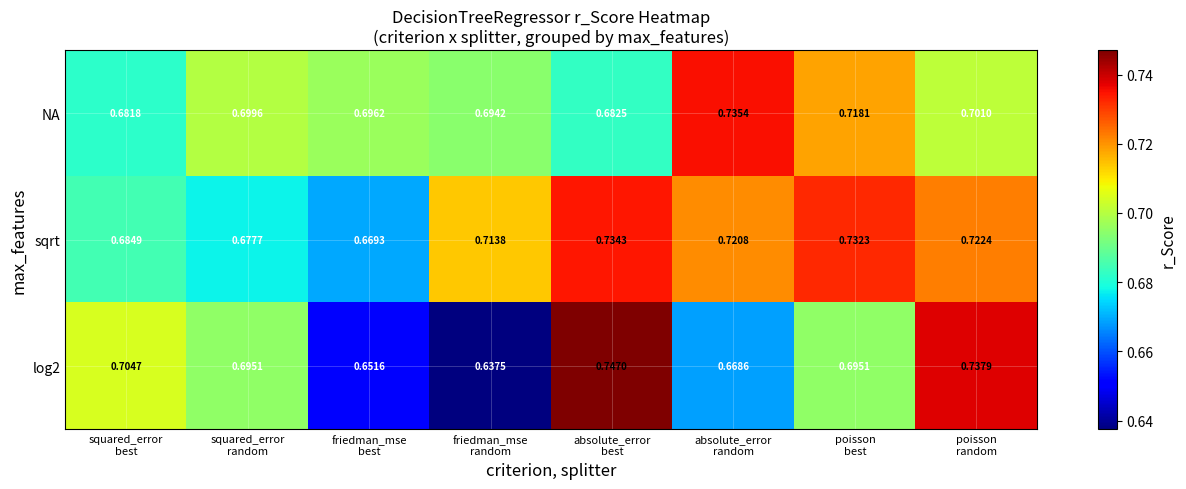

Which series has the largest total across all categories?

sqrt